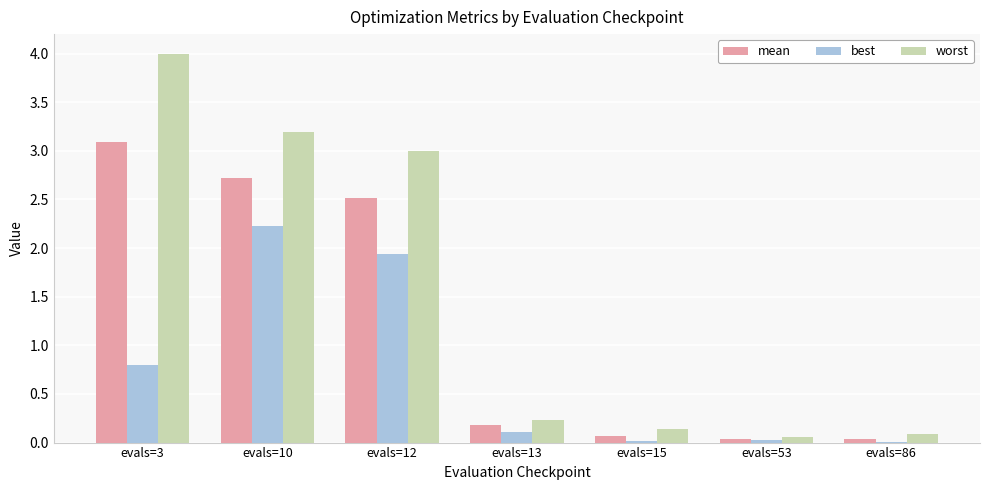

The worst series shows 0.1 at evals=86. True or false?

True